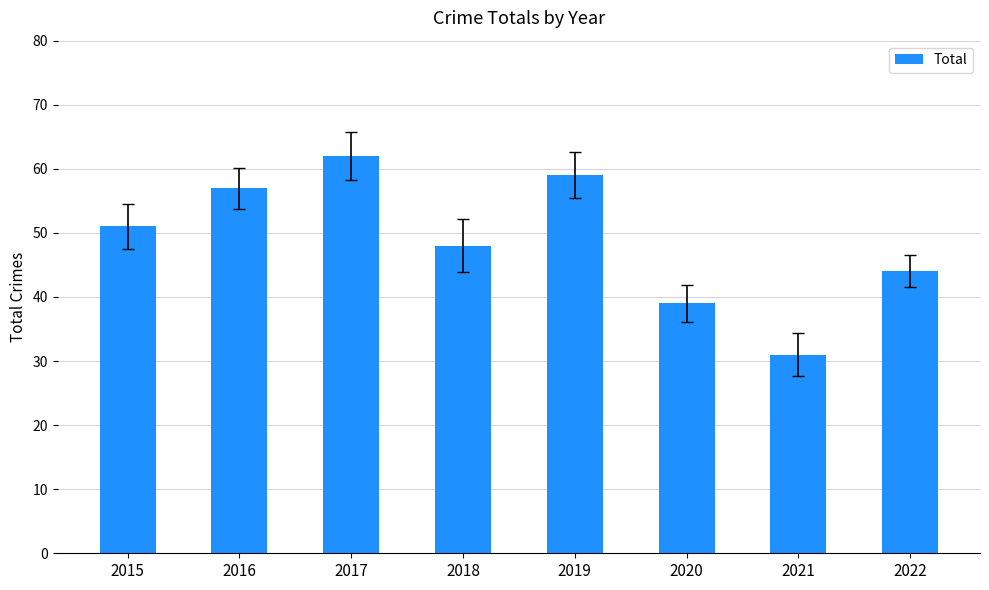

Which category has the lowest value across all series?

2021